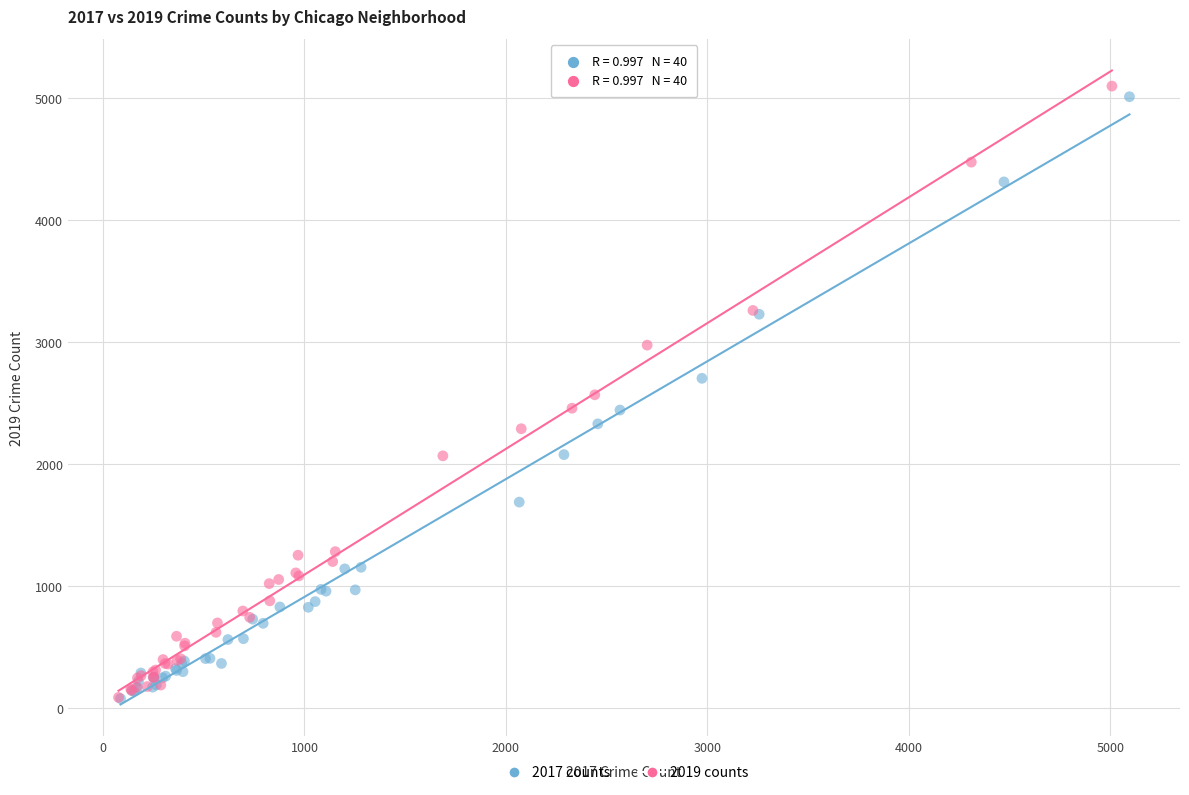

Which series has the largest Y range (max minus min)?

2019 counts